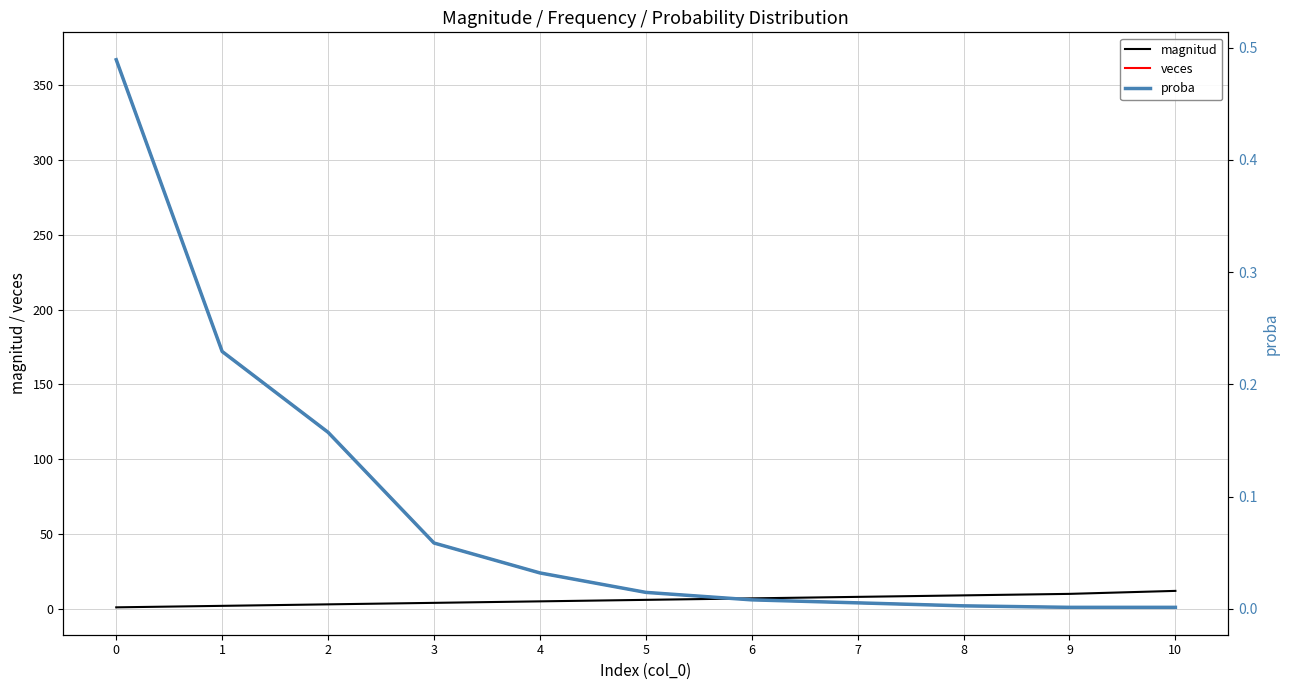

At which label is magnitud closest to 6?

5